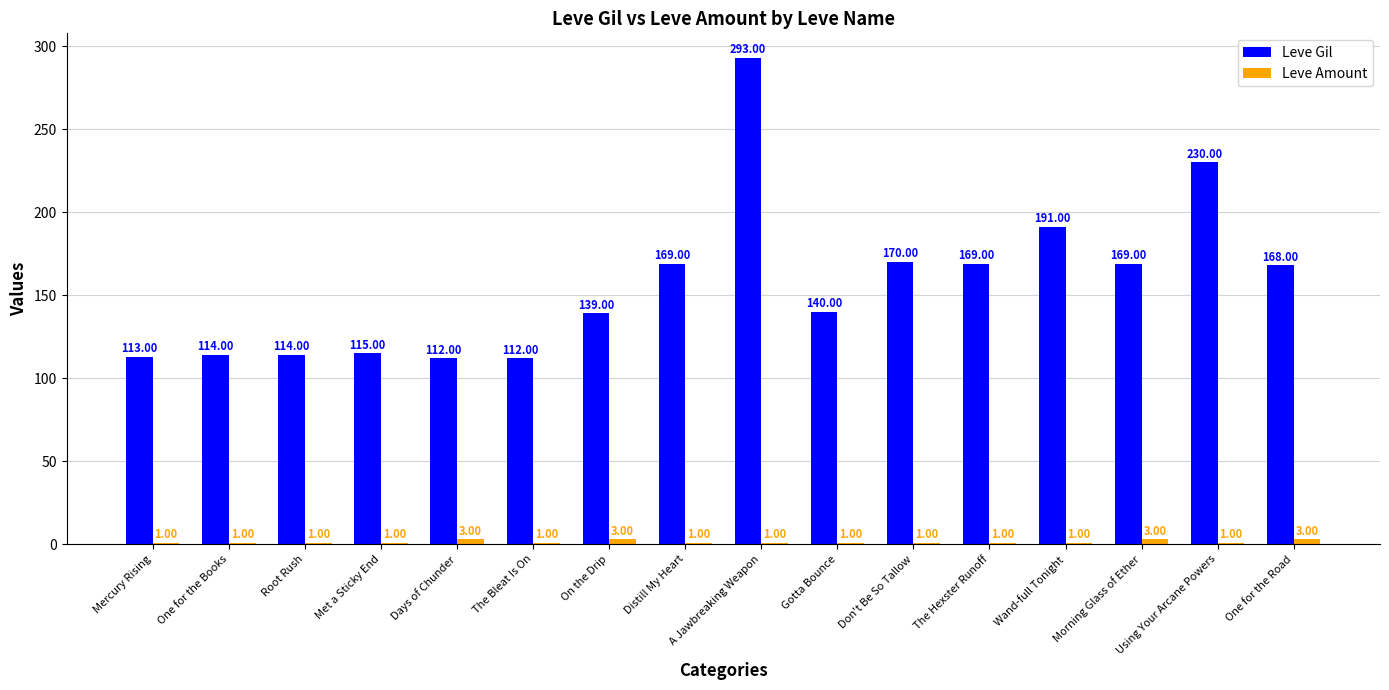

What is the label of the 16th bar from the left?

One for the Road